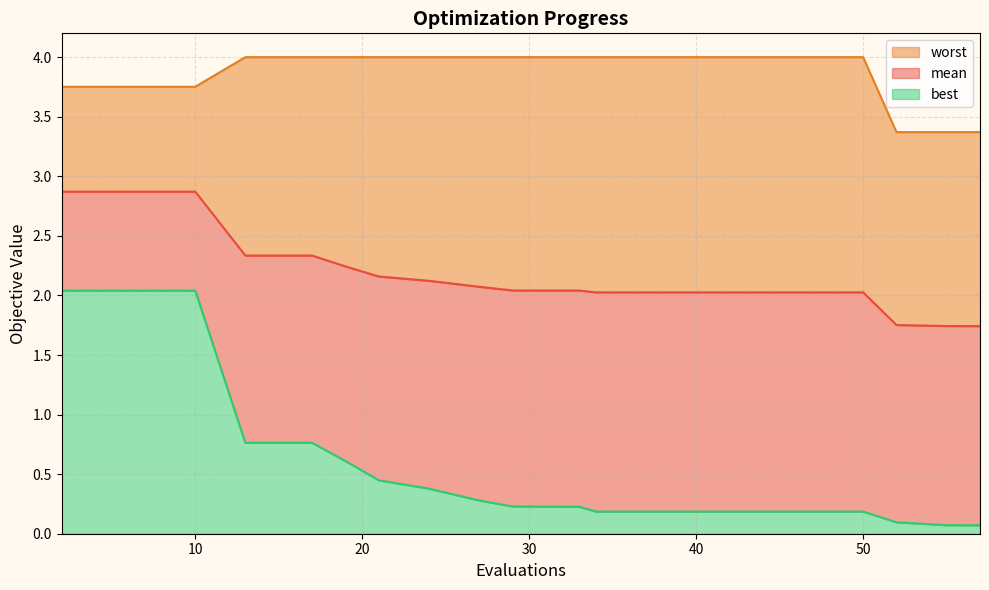

What is the highest value of the best series?

2.0